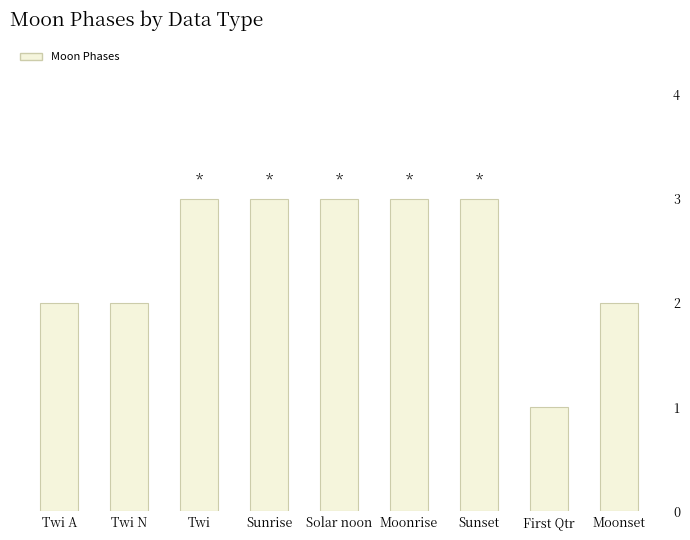

What value does the data have at First Qtr?

1